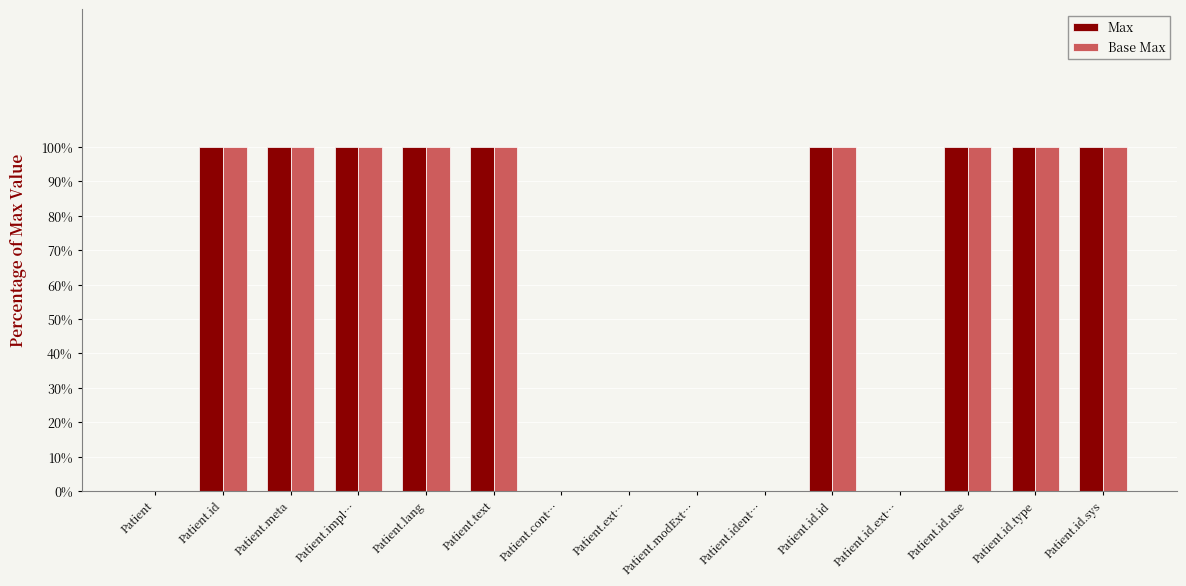

What is the difference between the second highest and minimum values in the Max series?

1